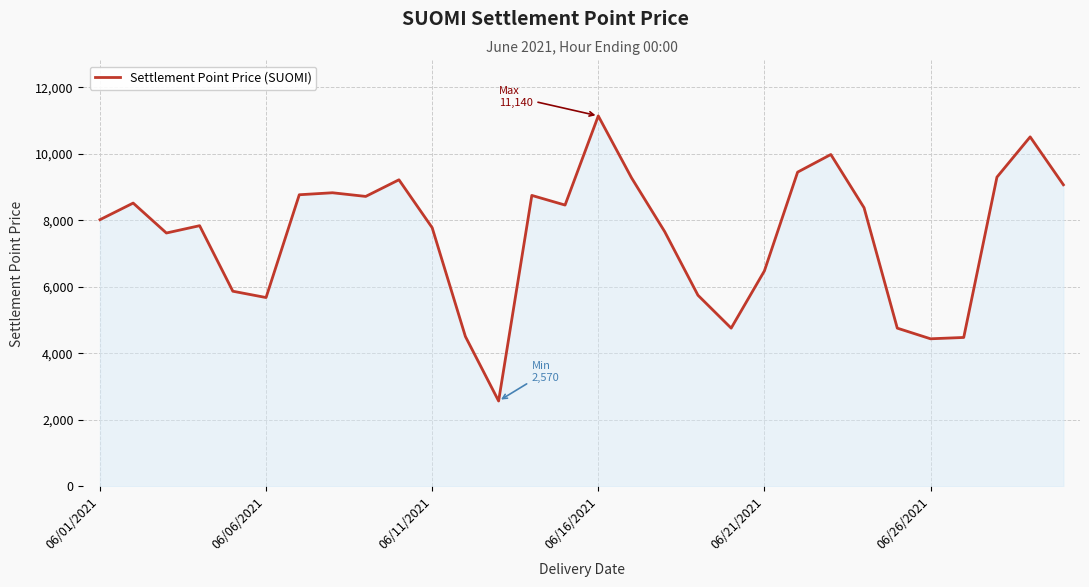

What is the difference between the maximum and minimum values?

8570